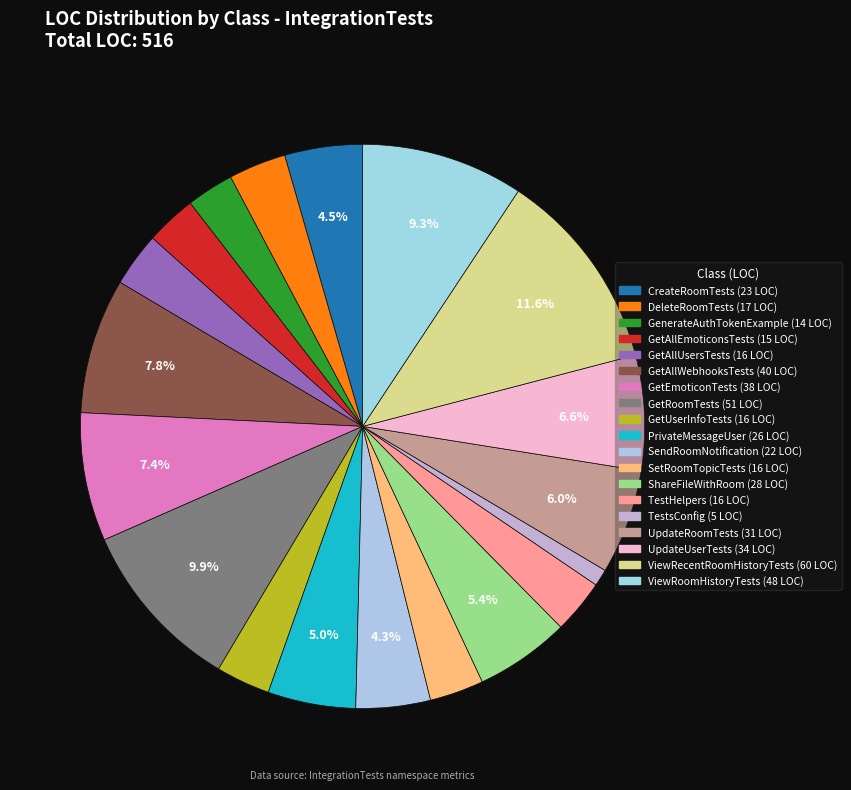

To the nearest percent, what is the difference between the GetAllWebhooksTests and CreateRoomTests slice percentages?

3%